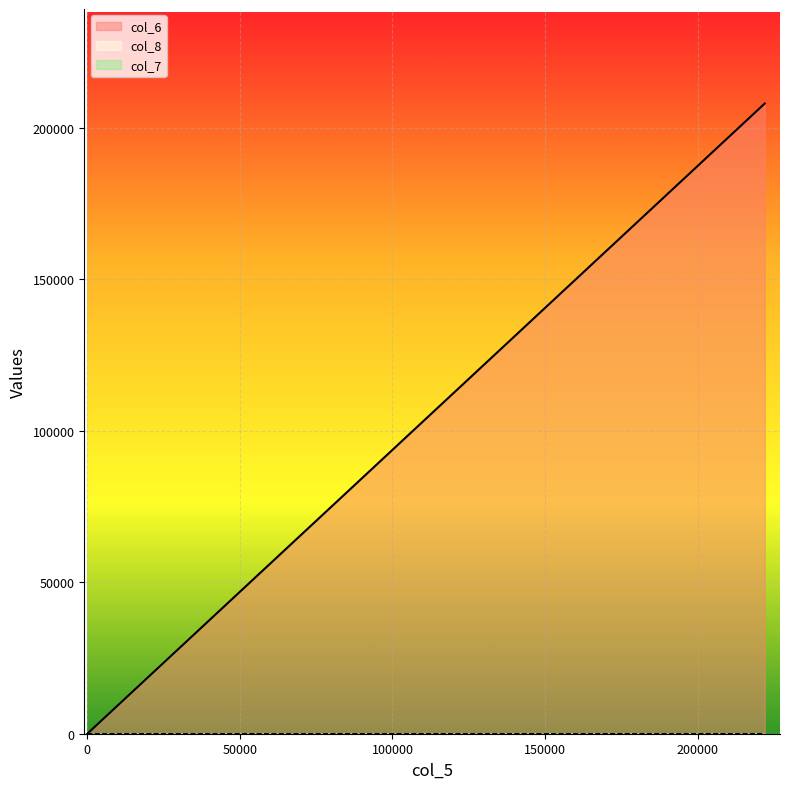

The col_6 series shows 117152 at 0. True or false?

False